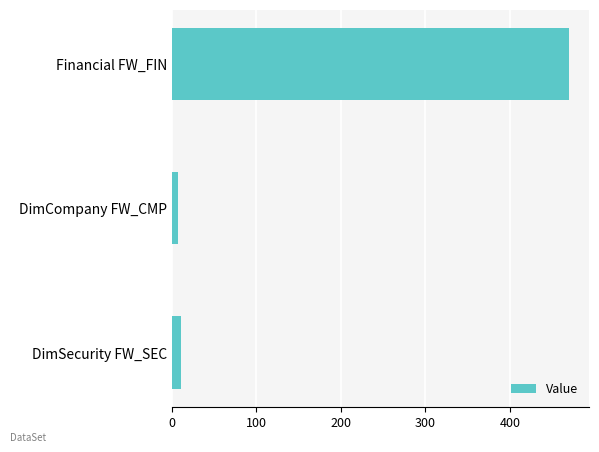

Rank the categories by value from highest to lowest.

Financial FW_FIN, DimSecurity FW_SEC, DimCompany FW_CMP